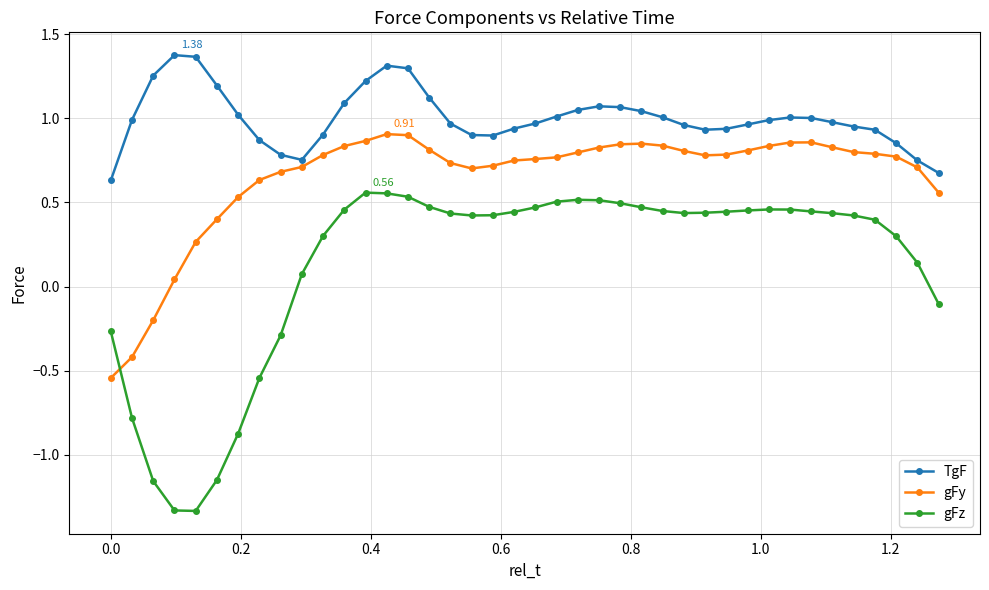

What is the sum of all gFy values?

26.0